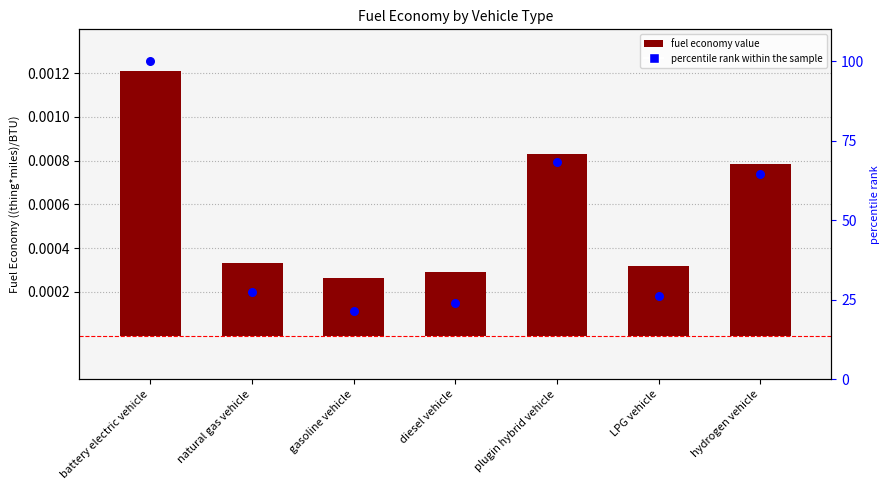

What are all the series names shown in the legend?

fuel economy value, percentile rank within the sample